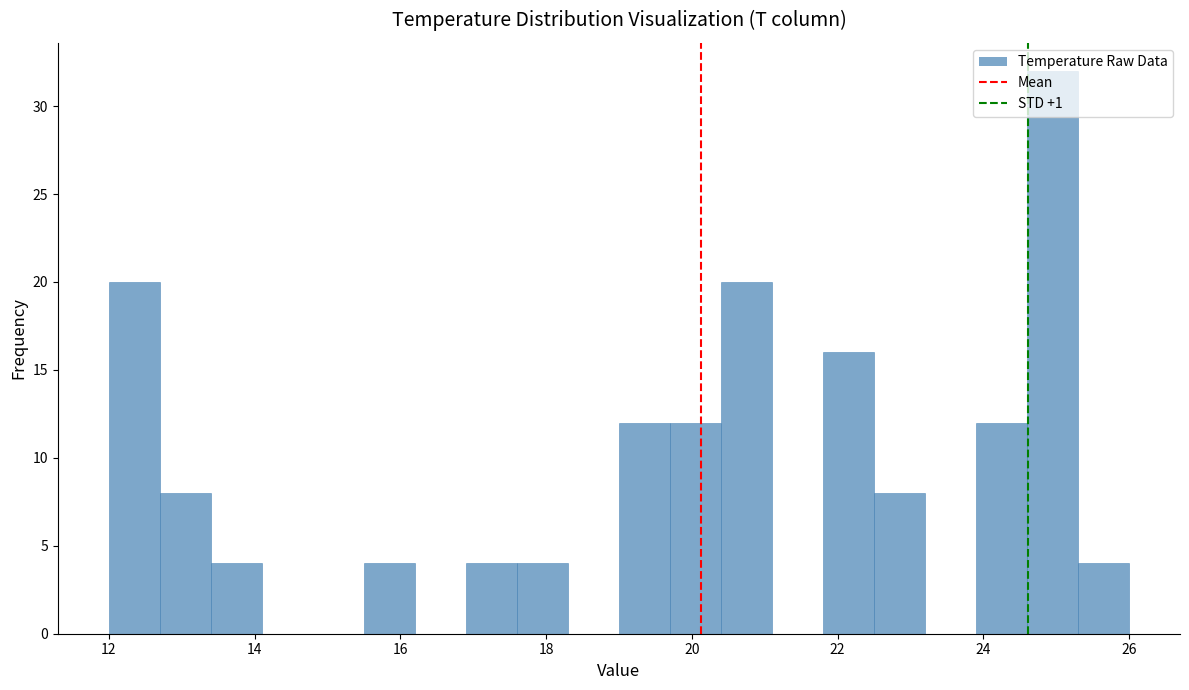

Around what value on the x-axis is the tallest bar? Give the approximate position of its centre, as read against the axis.

25.0